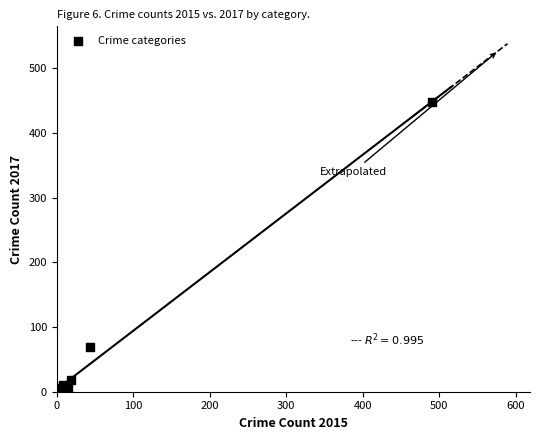

What Y value in the scatter plot is closest to 224?

69